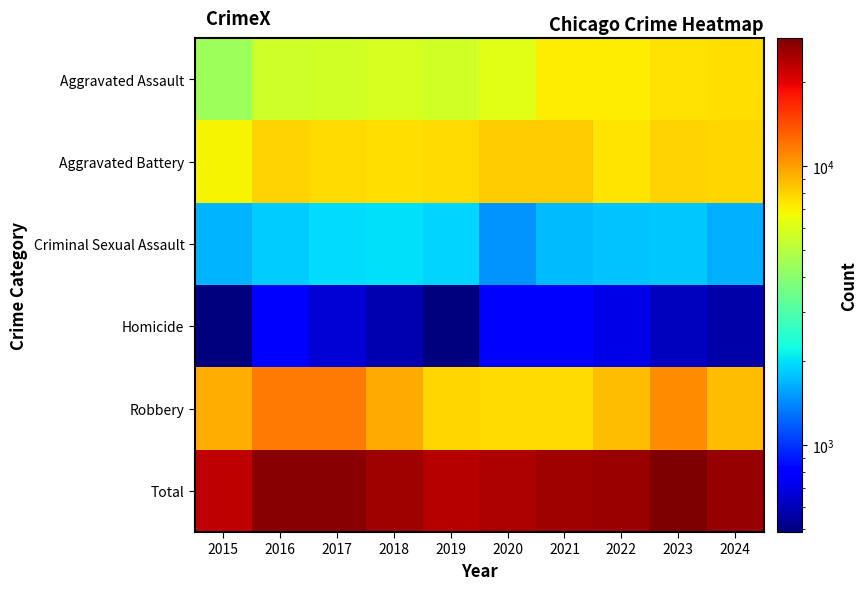

Reading left to right, list all the values displayed in this chart.

Aggravated Assault: 2015=4412	2016=5608	2017=5719	2018=5899	2019=5735	2020=6180	2021=7111	2022=7153	2023=7549	2024=7601
Aggravated Battery: 2015=6901	2016=7944	2017=7736	2018=7611	2019=7719	2020=8218	2021=8212	2022=7364	2023=7936	2024=7865
Criminal Sexual Assault: 2015=1679	2016=1834	2017=1953	2018=2012	2019=1900	2020=1473	2021=1720	2022=1783	2023=1824	2024=1654
Homicide: 2015=488	2016=770	2017=668	2018=583	2019=491	2020=773	2021=799	2022=714	2023=619	2024=564
Robbery: 2015=9406	2016=11691	2017=11677	2018=9464	2019=7825	2020=7739	2021=7749	2022=8777	2023=10845	2024=8756
Total: 2015=22886	2016=27847	2017=27753	2018=25569	2019=23670	2020=24383	2021=25591	2022=25791	2023=28773	2024=26440